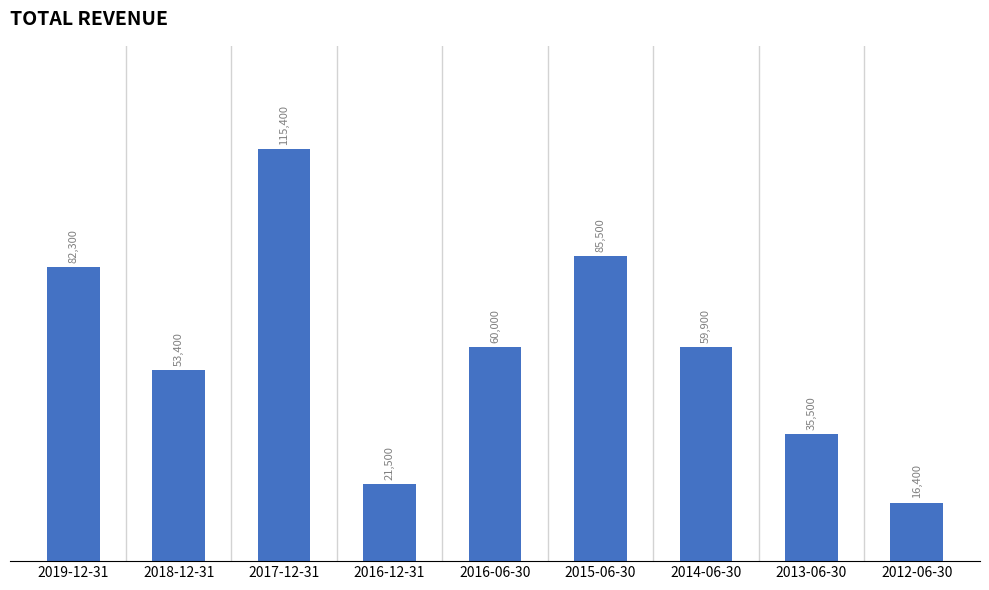

What position from the left is 2016-06-30?

5